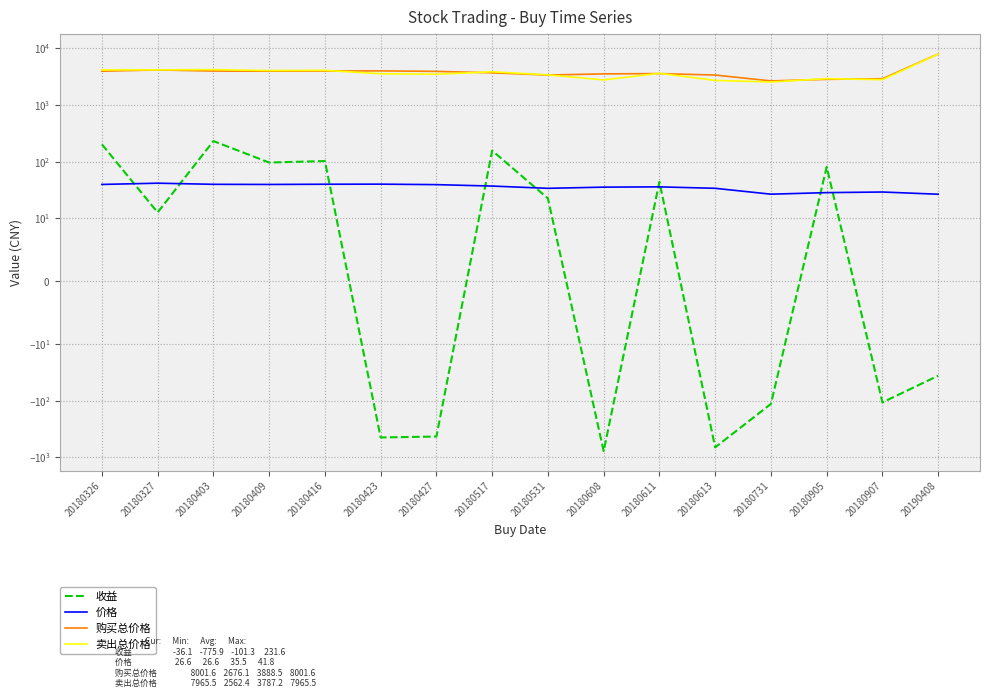

Reading left to right, transcribe all the data shown in this chart.

收益: 20180326=202.7	20180327=12.7	20180403=231.6	20180409=96.8	20180416=102.7	20180423=-444.7	20180427=-428.6	20180517=157.0	20180531=22.5	20180608=-775.9	20180611=44.2	20180613=-665.9	20180731=-113.7	20180905=81.0	20180907=-106.9	20190408=-36.1
价格: 20180326=39.7	20180327=41.8	20180403=39.9	20180409=39.7	20180416=40.0	20180423=40.2	20180427=39.4	20180517=37.1	20180531=33.9	20180608=35.6	20180611=36.0	20180613=33.9	20180731=26.7	20180905=28.4	20180907=29.2	20190408=26.6
购买总价格: 20180326=3974.1	20180327=4181.0	20180403=3994.1	20180409=3972.1	20180416=4007.1	20180423=4022.1	20180427=3943.0	20180517=3719.1	20180531=3395.0	20180608=3561.1	20180611=3601.1	20180613=3396.1	20180731=2676.1	20180905=2850.0	20180907=2922.1	20190408=8001.6
卖出总价格: 20180326=4176.7	20180327=4193.7	20180403=4225.7	20180409=4068.8	20180416=4109.8	20180423=3577.3	20180427=3514.4	20180517=3876.0	20180531=3417.5	20180608=2785.2	20180611=3645.3	20180613=2730.2	20180731=2562.4	20180905=2931.0	20180907=2815.1	20190408=7965.5